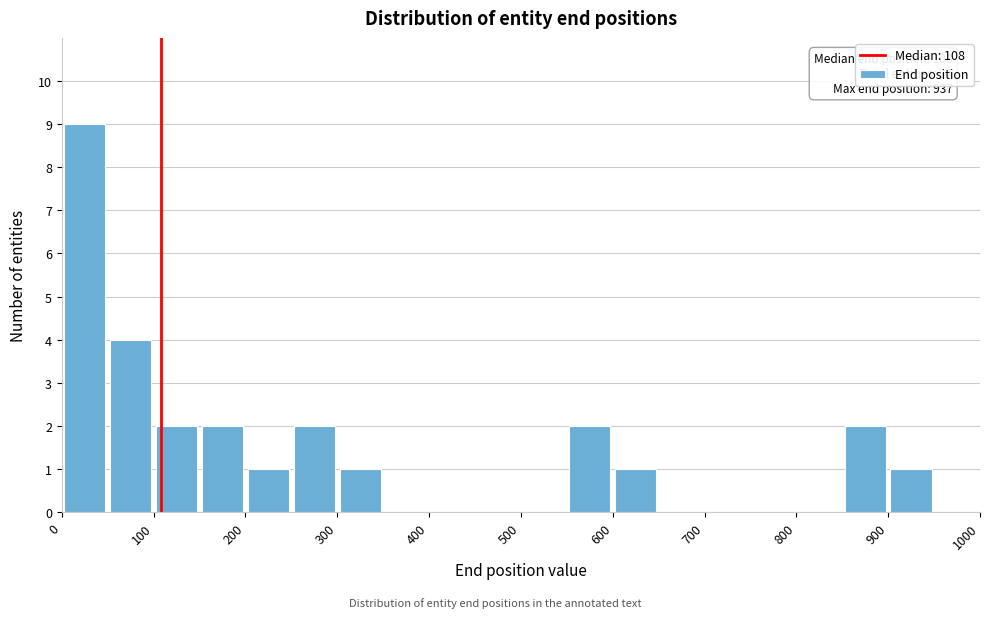

Over which range of the x-axis is the bar tallest?

0 to 50